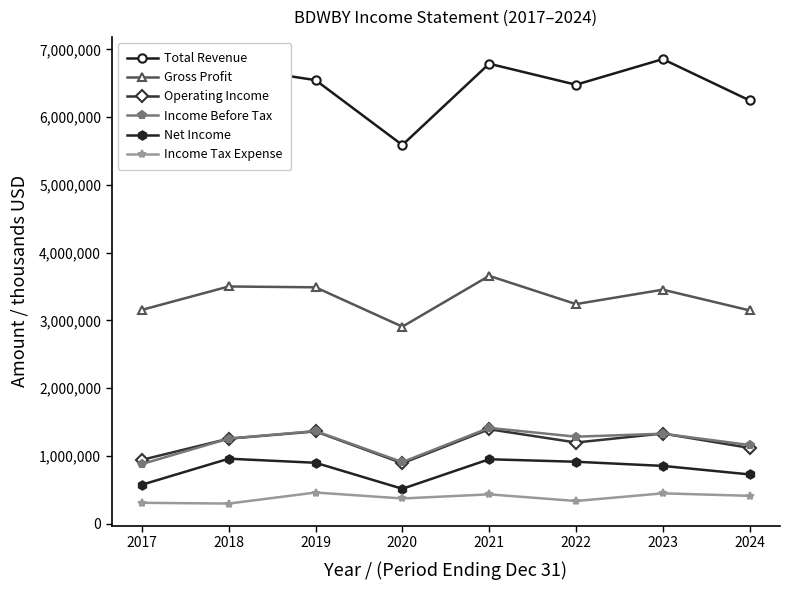

The value of Operating Income at 2019 is 1924862. True or false?

False